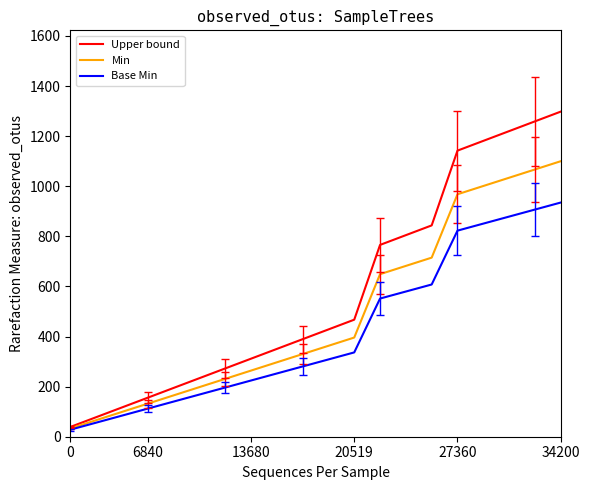

Which series has the largest range (max minus min)?

Upper bound